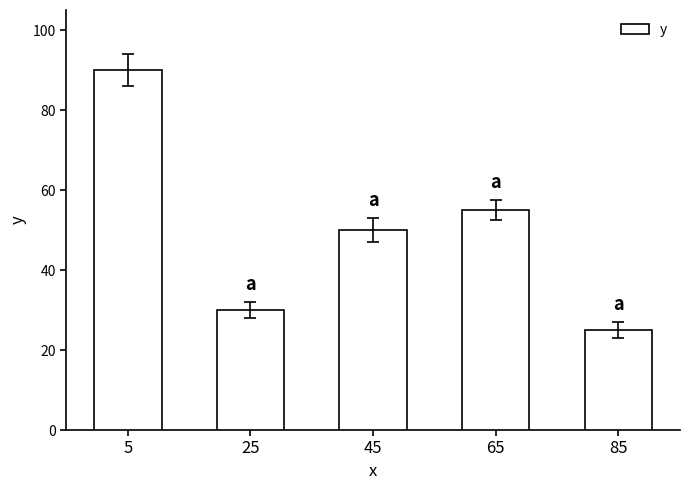

How many bars are there in total?

5